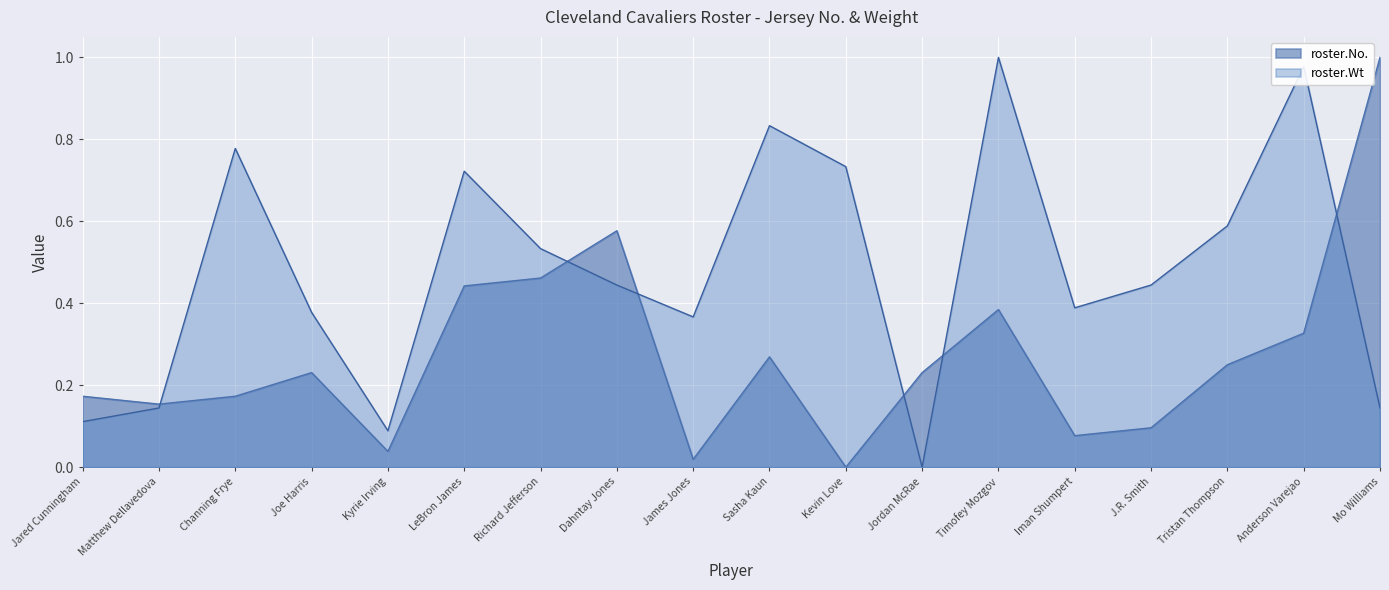

How many lines are shown in the chart?

2